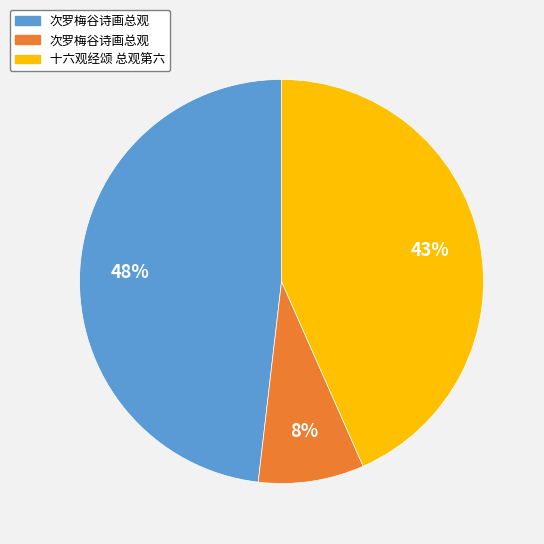

Does any single category account for the majority?

No